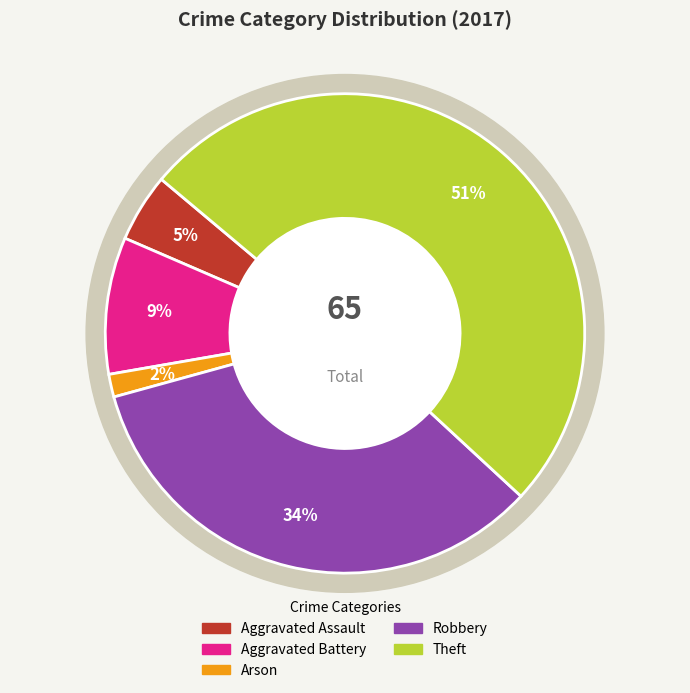

To the nearest percent, what is the difference between the largest and smallest slice percentages?

49%